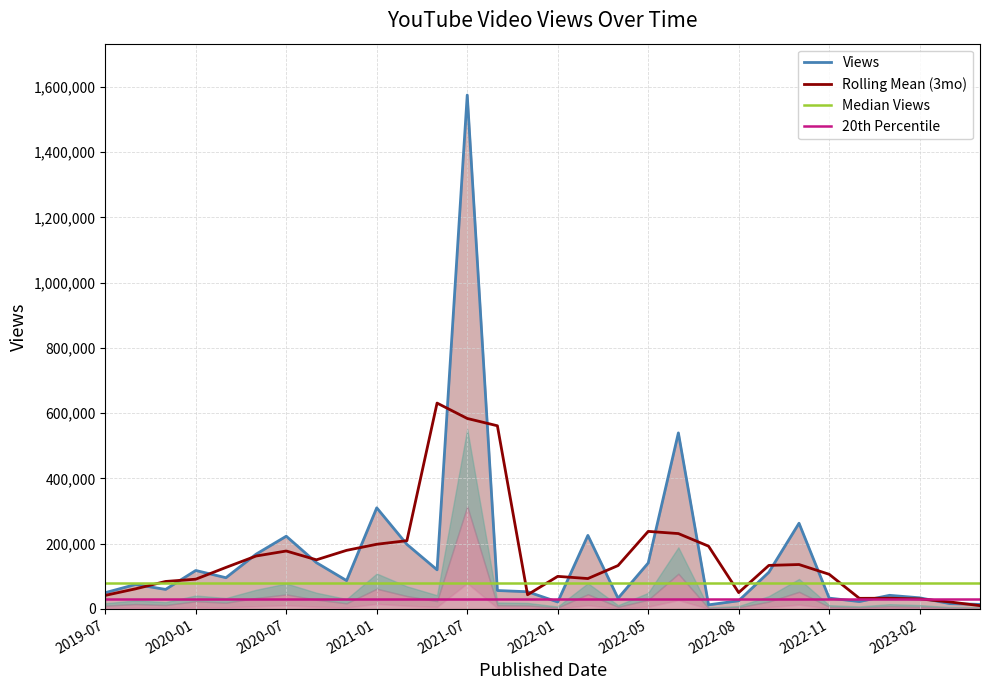

True or false: Views has more than 0 points higher than both neighbors.

True